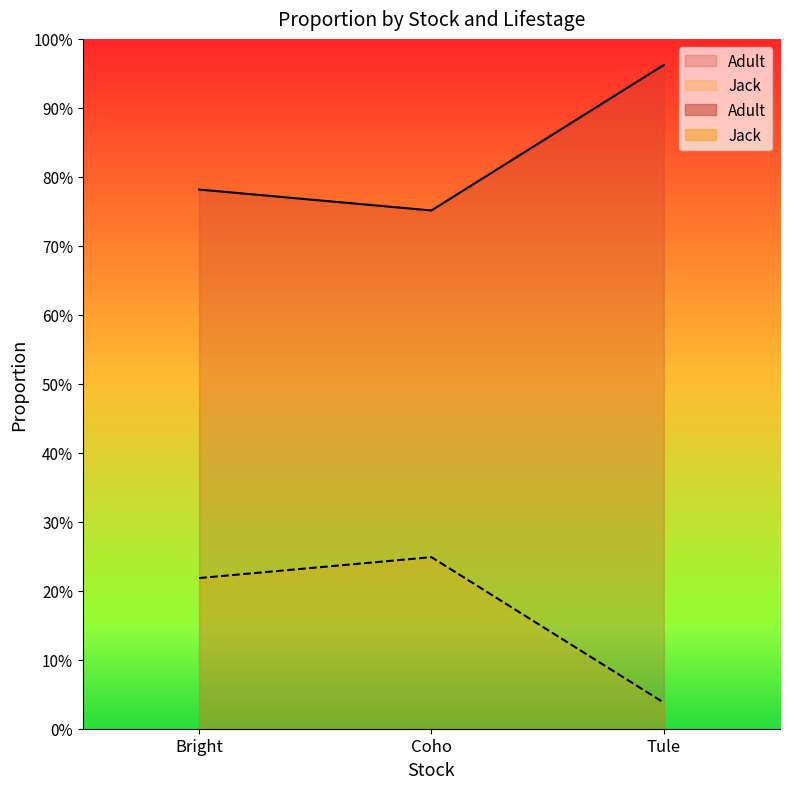

Rank the series by their maximum value, from lowest to highest.

Jack, Adult